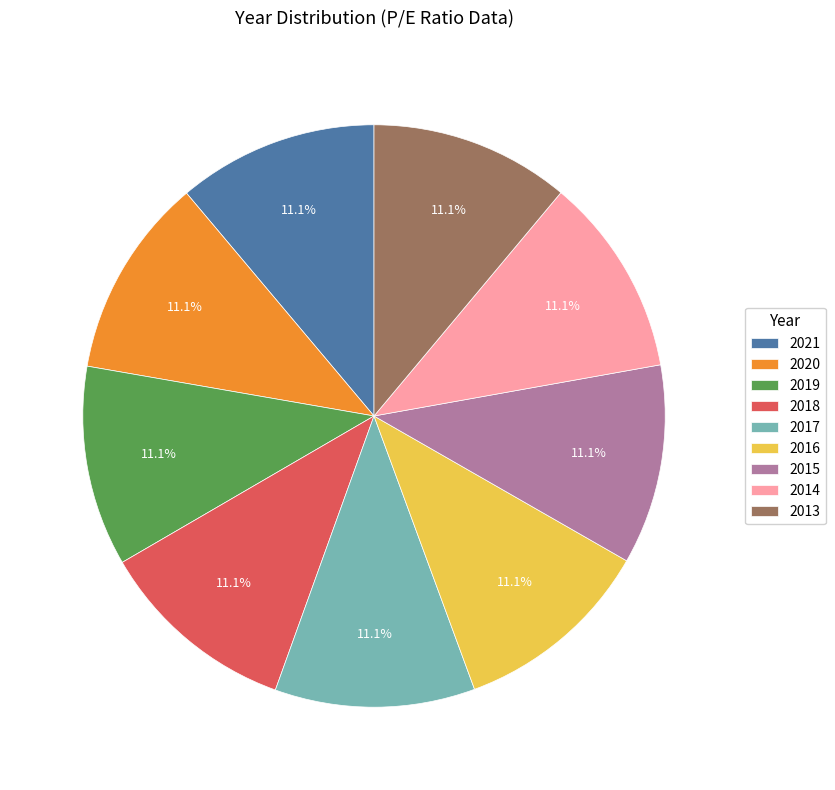

Approximately how many times larger is the value at 2015 compared to 2021?

1.0